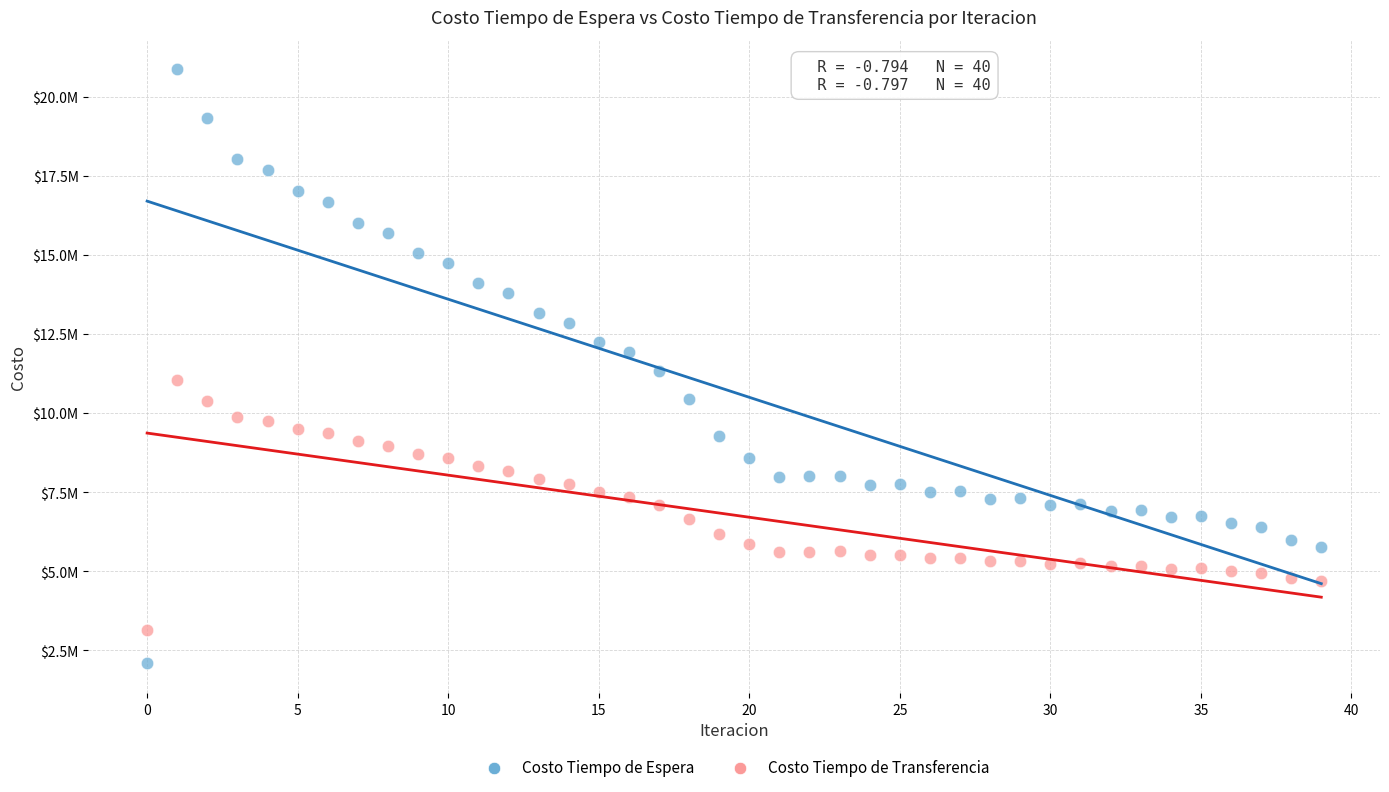

Which series reaches the maximum Y coordinate?

Costo Tiempo de Espera